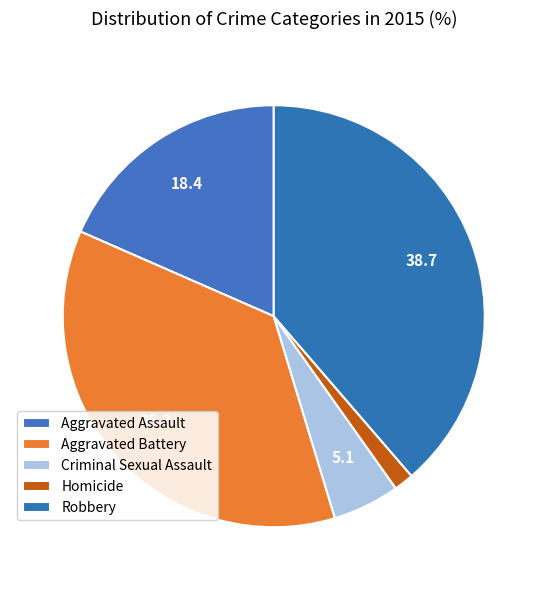

Which category has the smallest portion of the pie?

Homicide